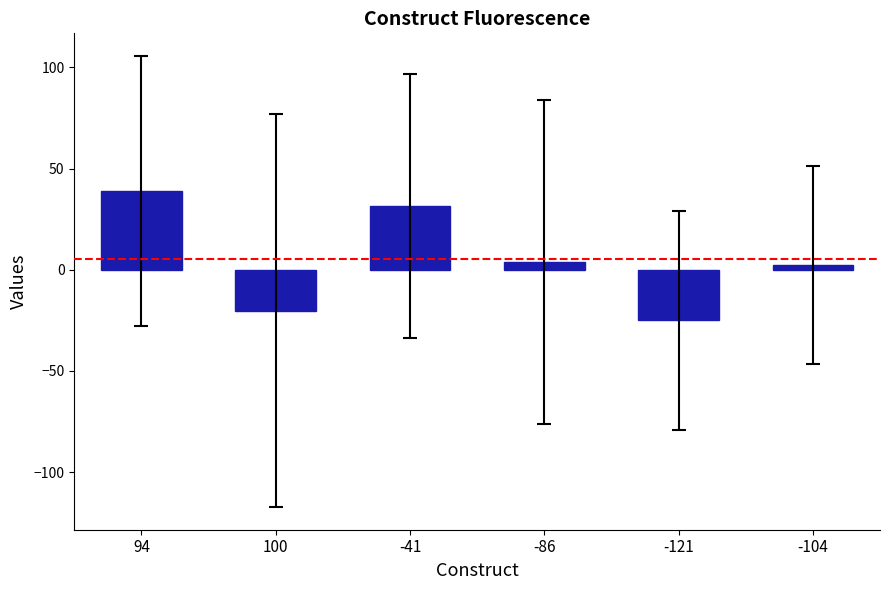

What is the average value?

5.3